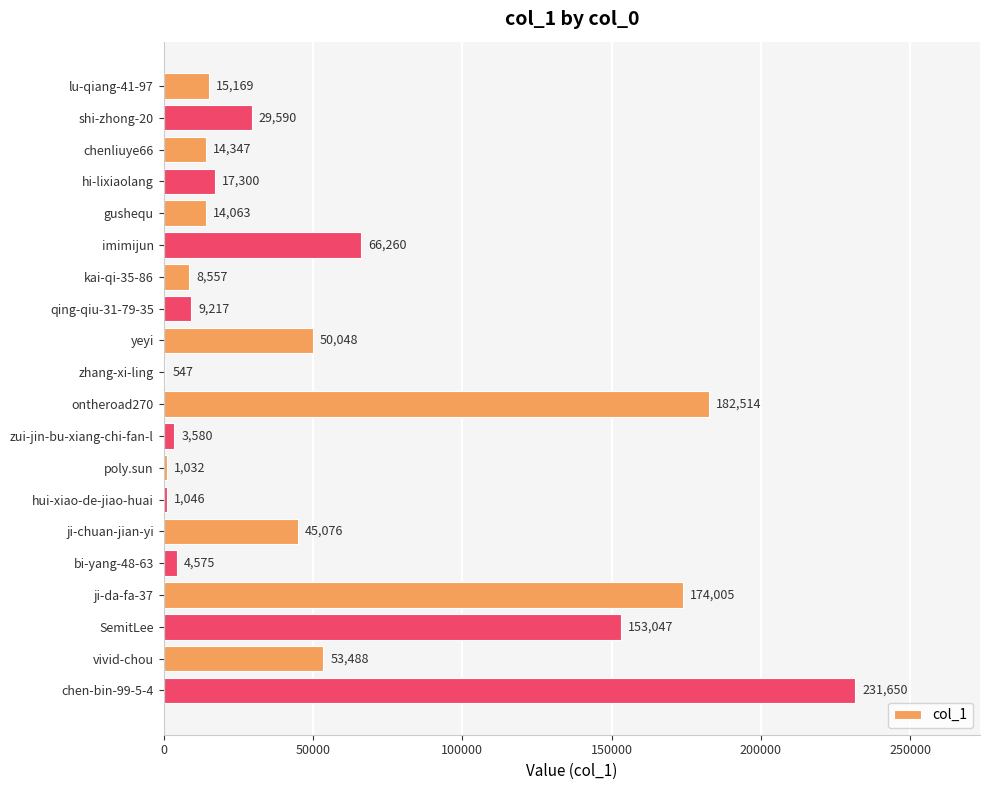

Count the number of categories in the chart.

20